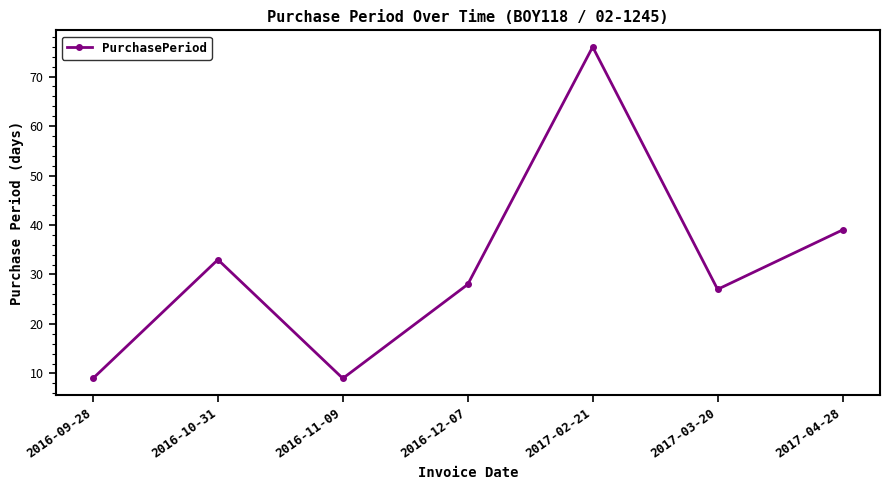

What is the label of the 4th point from the right?

2016-12-07